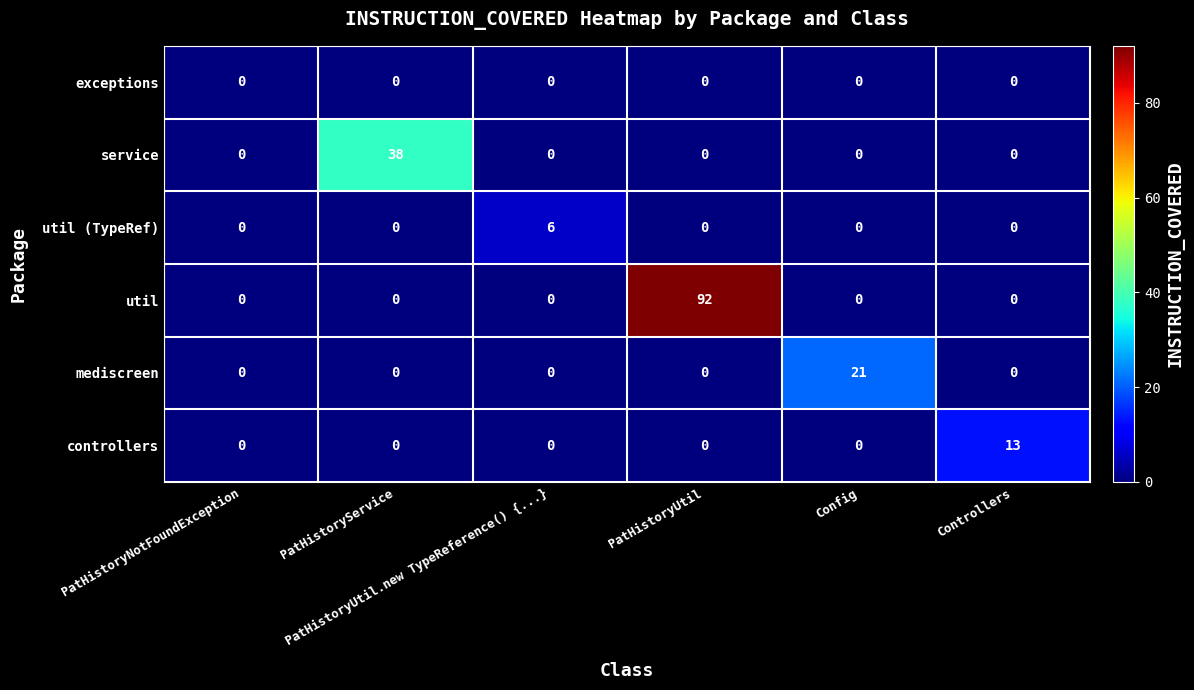

Which series has the largest range (max minus min)?

util